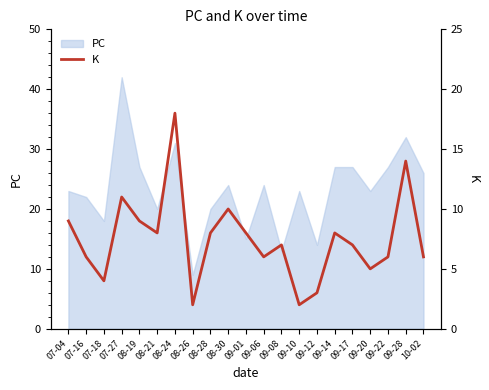

Reading left to right, transcribe all the data shown in this chart.

9	6	4	11	9	8	18	2	8	10	8	6	7	2	3	8	7	5	6	14	6